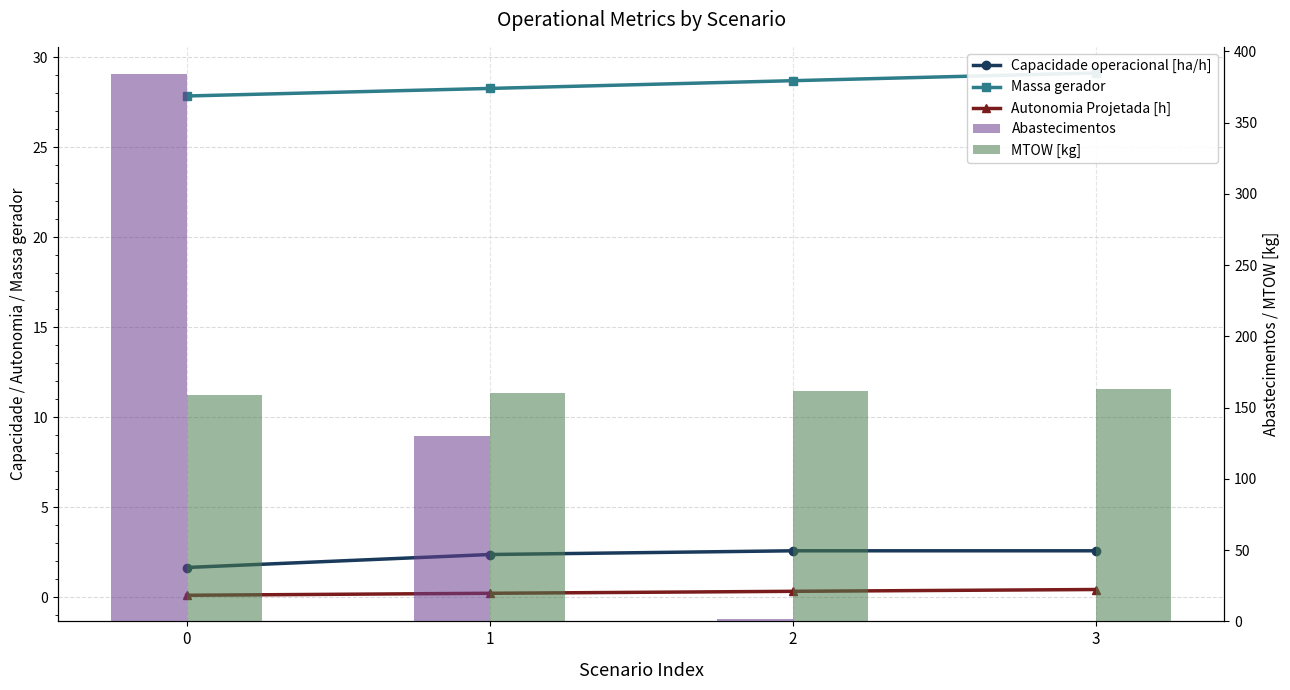

List the series in order of their peak value, highest first.

Abastecimentos, MTOW [kg], Massa gerador, Capacidade operacional [ha/h], Autonomia Projetada [h]